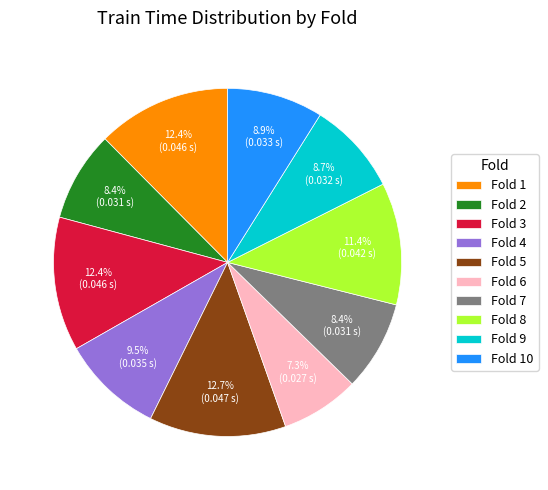

Which category has the smallest portion of the pie?

Fold 6